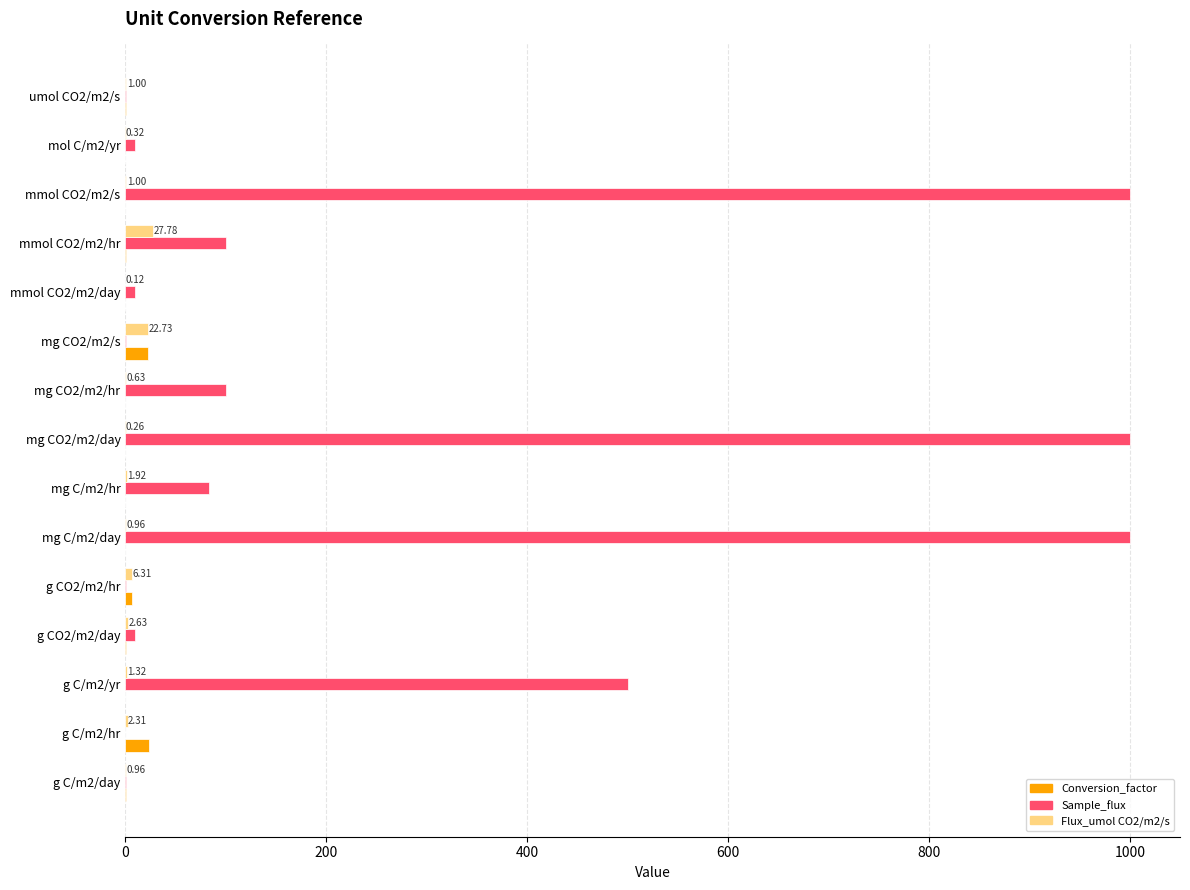

How many series are shown in this chart?

3